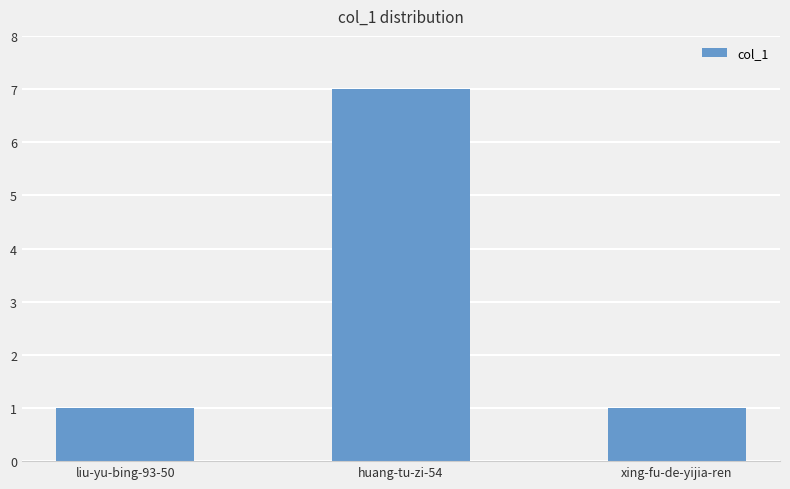

What is the ratio of the value at xing-fu-de-yijia-ren to the value at huang-tu-zi-54?

0.1